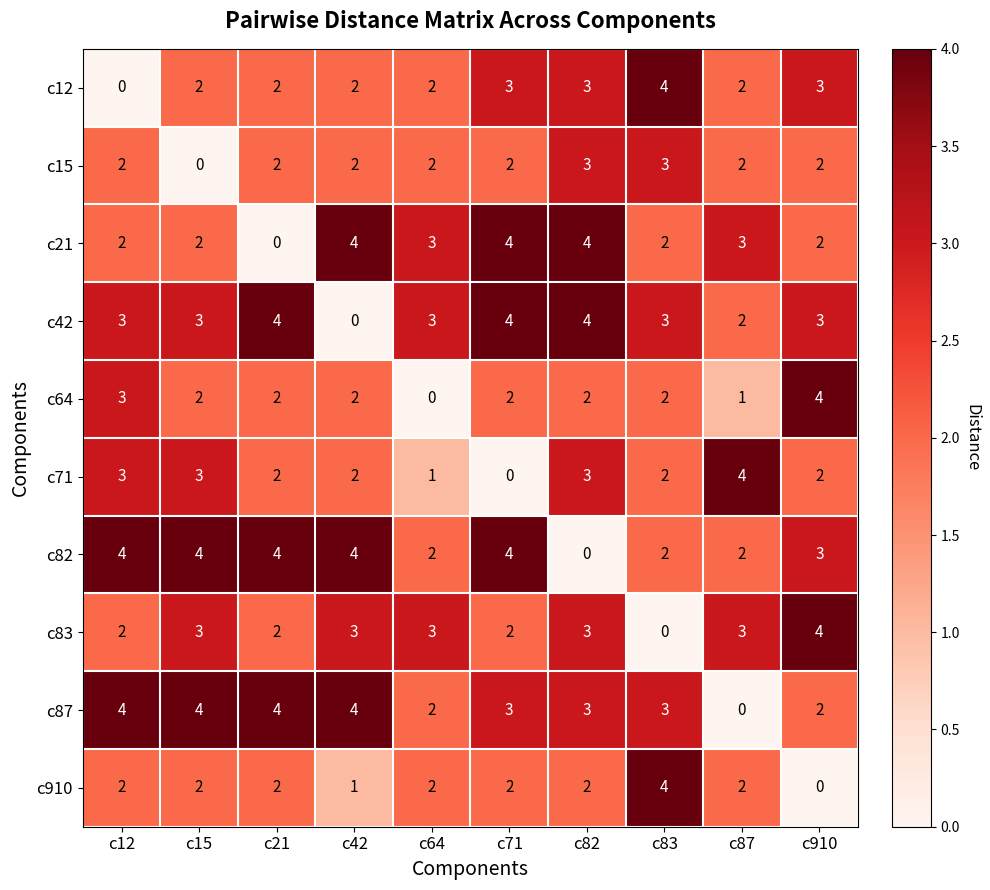

Read the c87 value at c15.

4